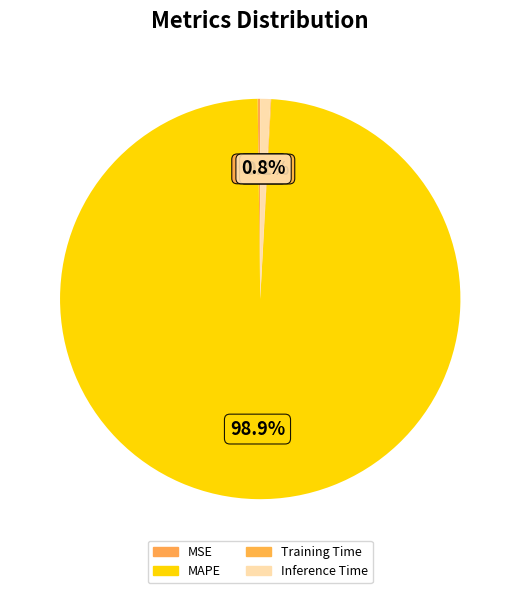

Is the sum of Training Time and MAPE greater than half?

Yes